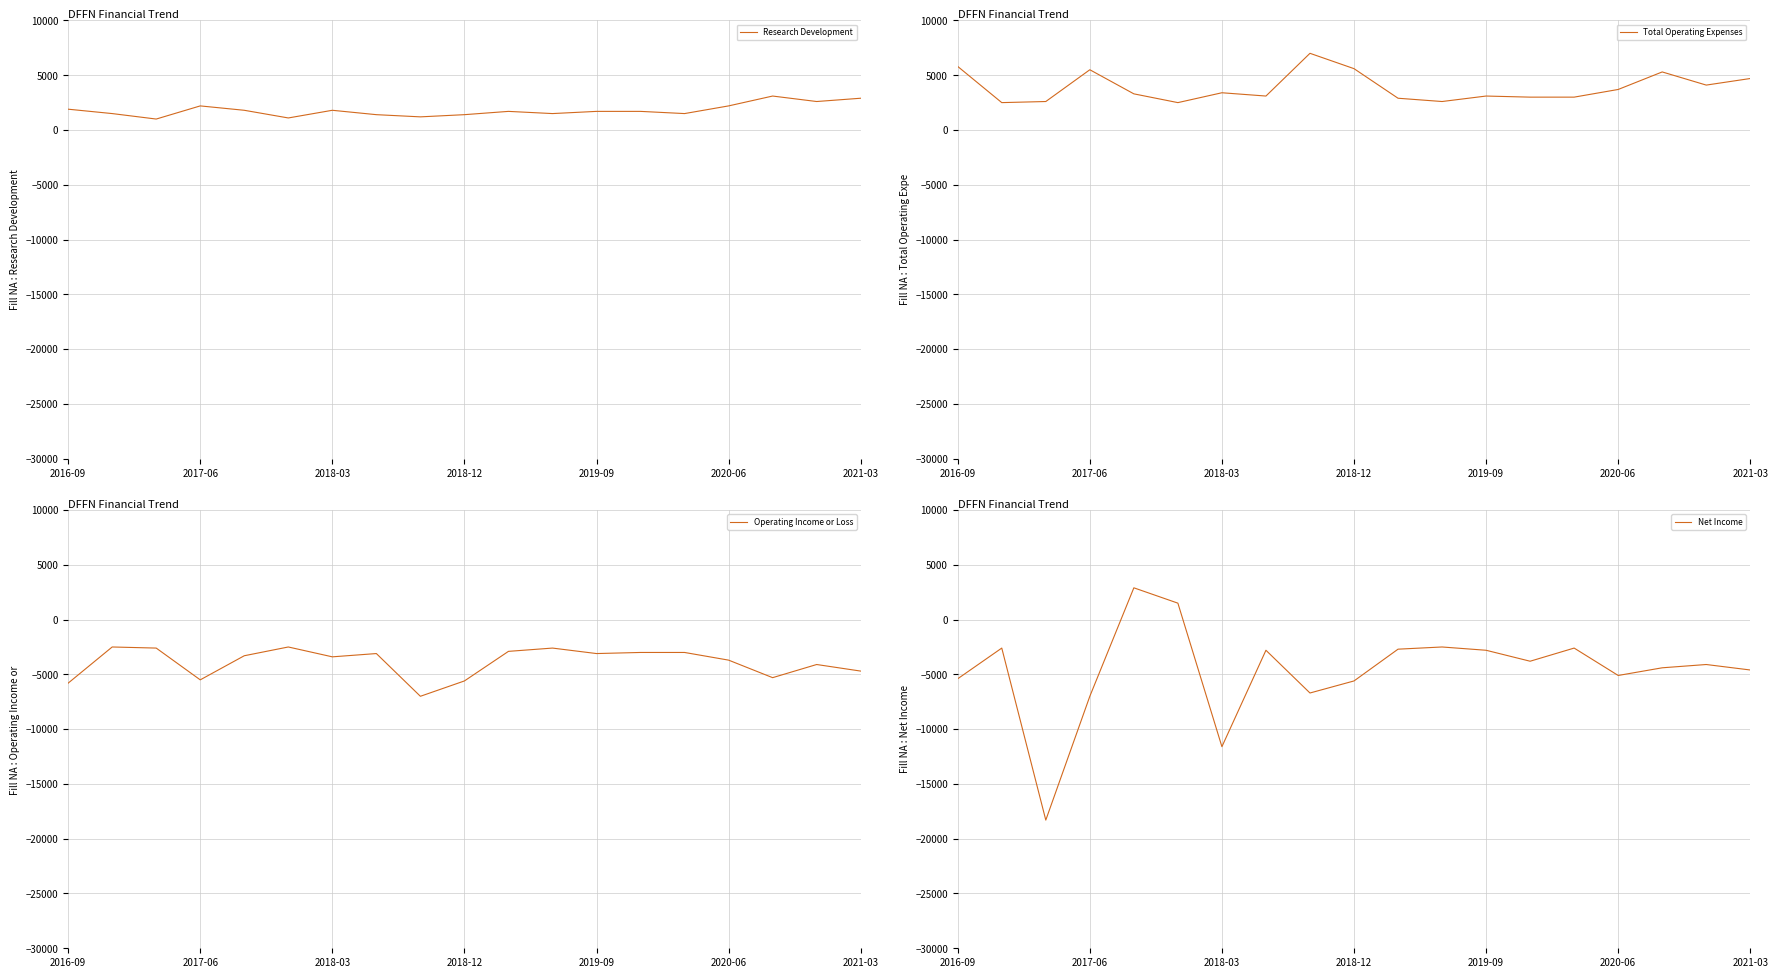

How many values in Net Income are above zero?

2